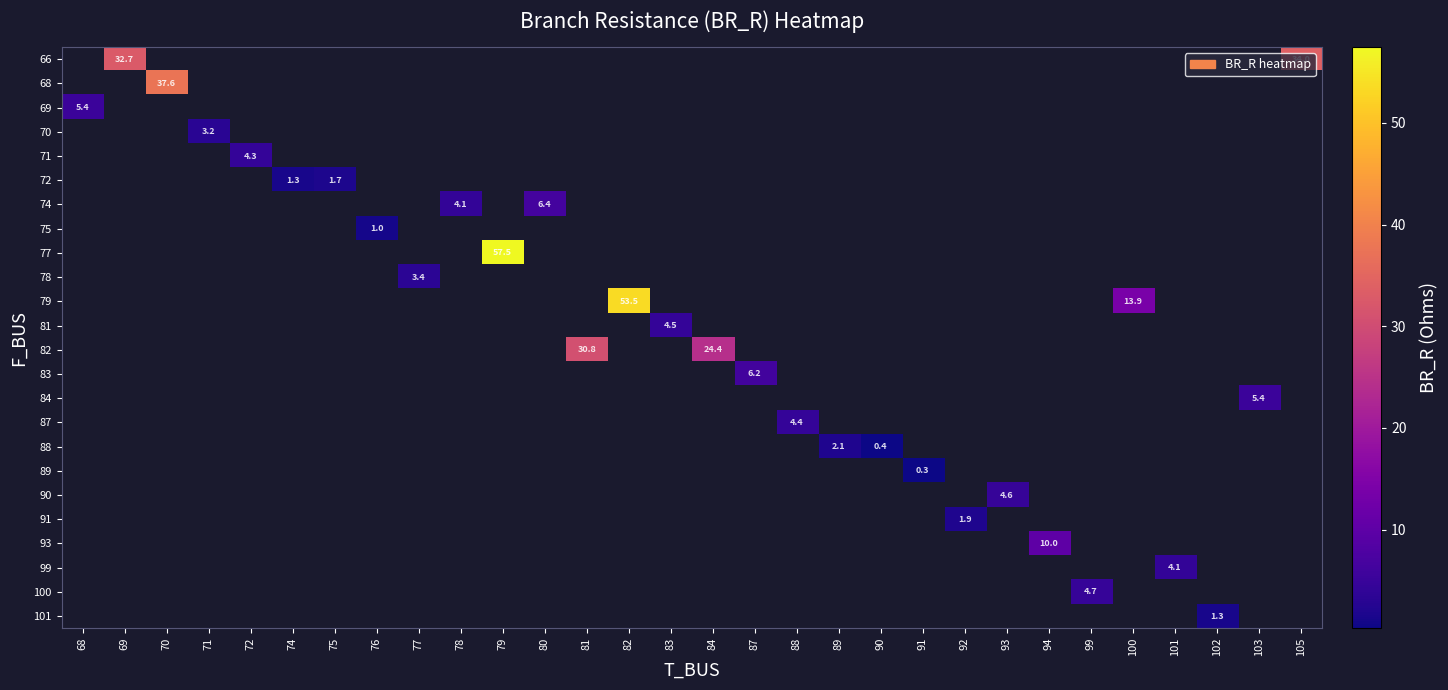

Count the number of data series in this chart.

24